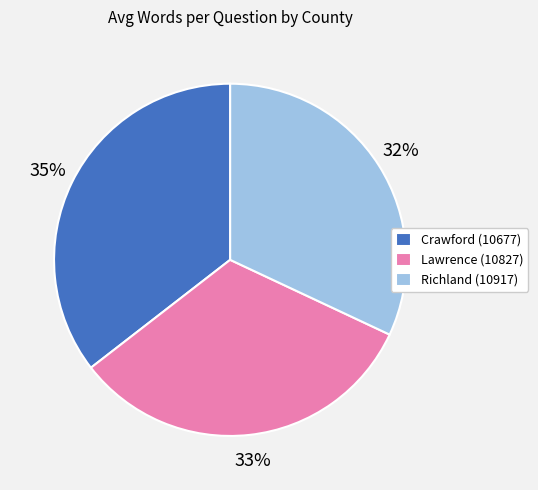

To the nearest percent, what portion does Lawrence (10827) represent?

33%